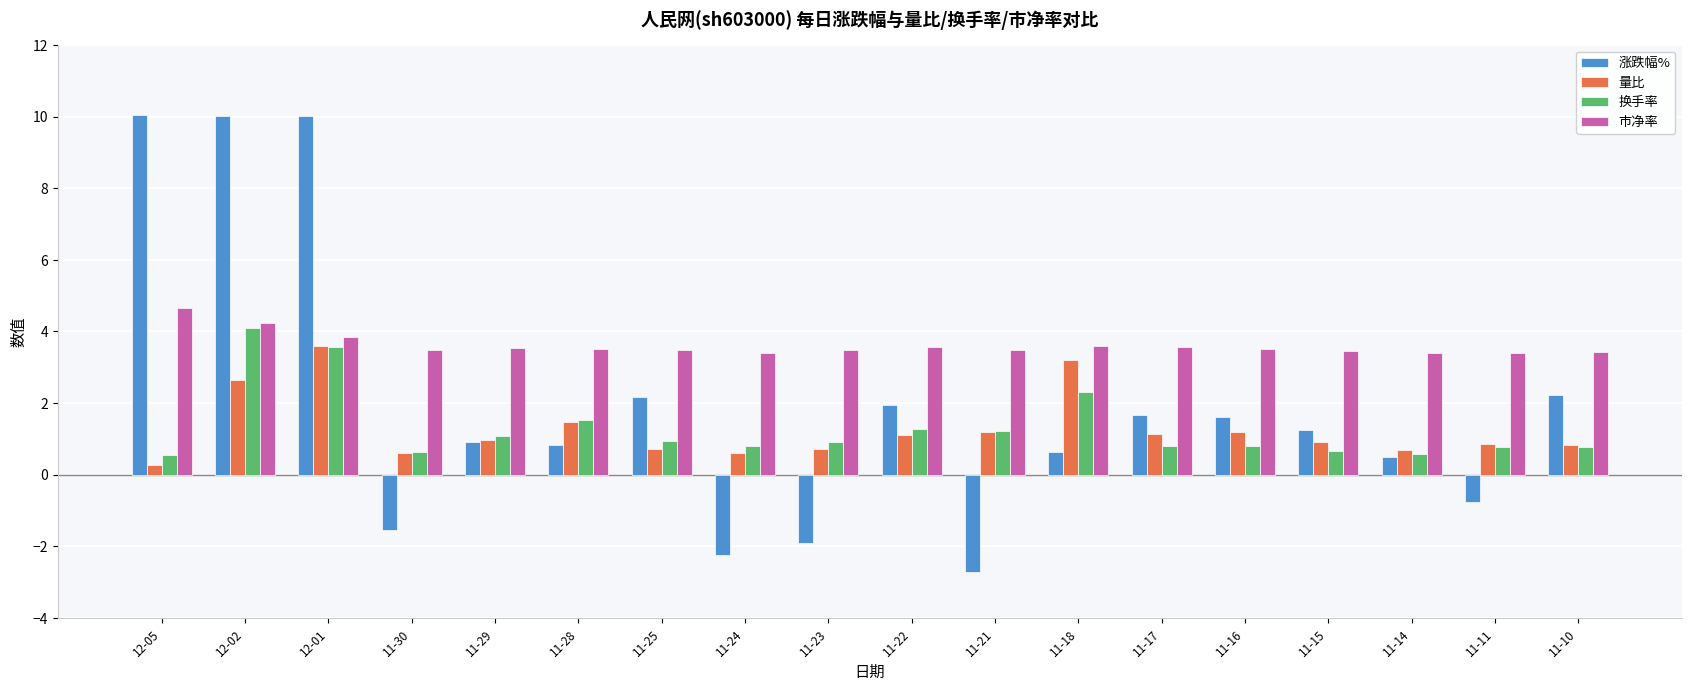

True or false: 涨跌幅% has a value of 1.9 at 11-15.

False